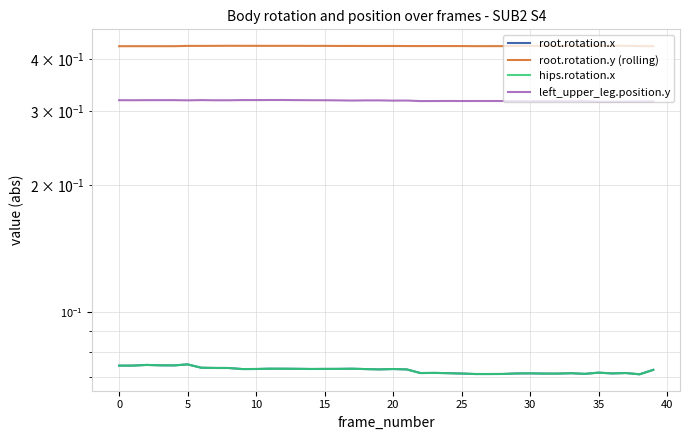

Is it true that root.rotation.x equals 0.1 at 31?

False